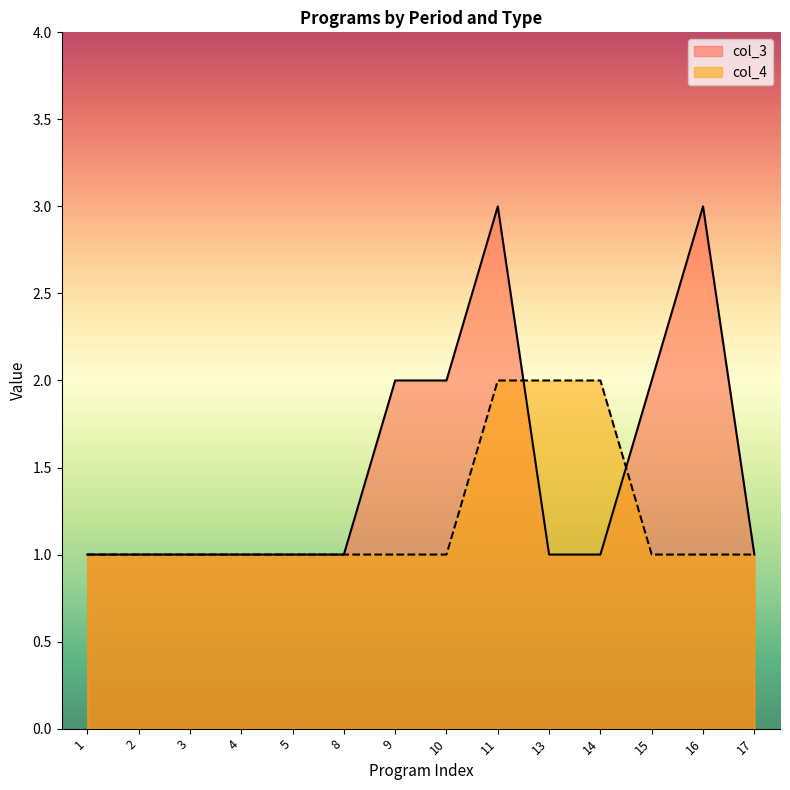

What is the difference between the highest and lowest values at 16?

2